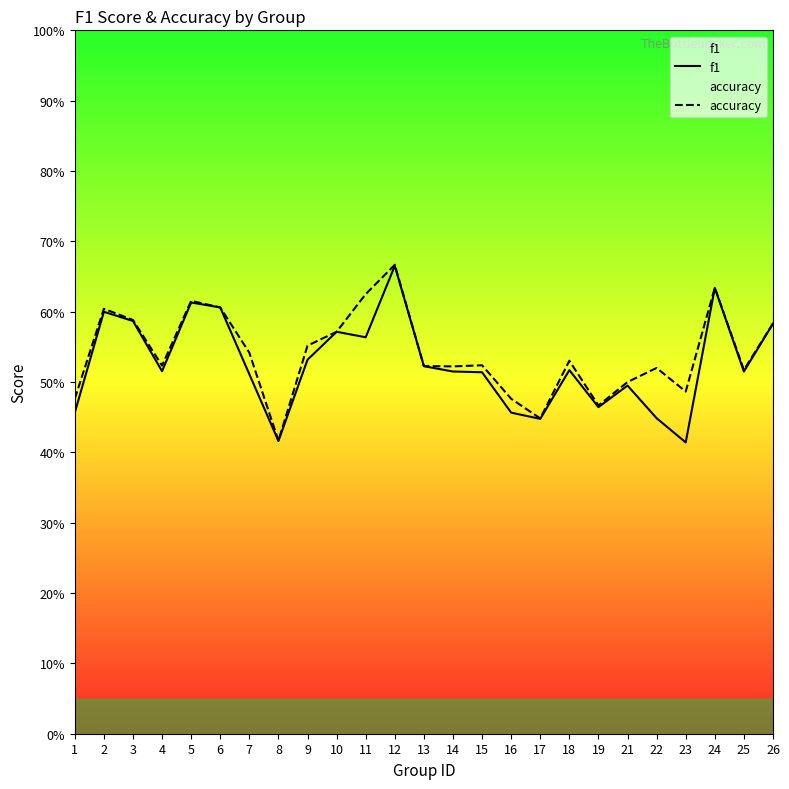

How many lines are shown in the chart?

2